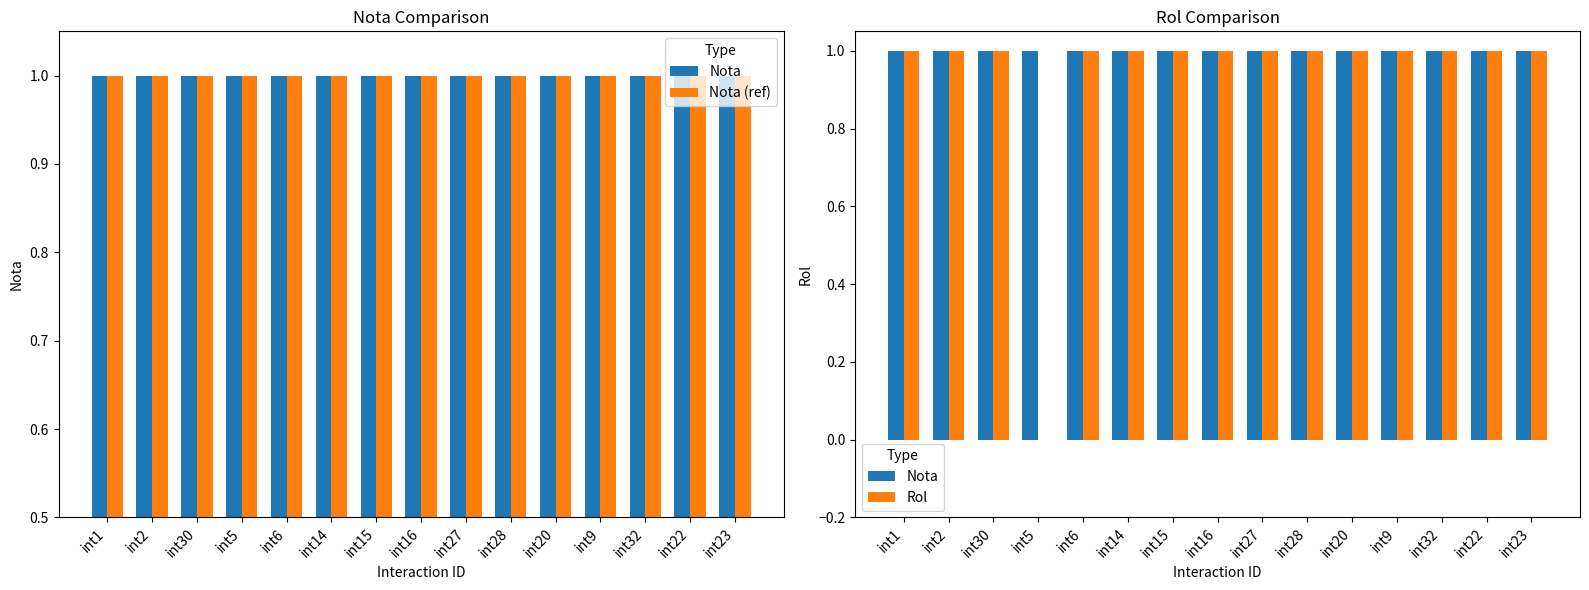

What position from the right is int22?

2